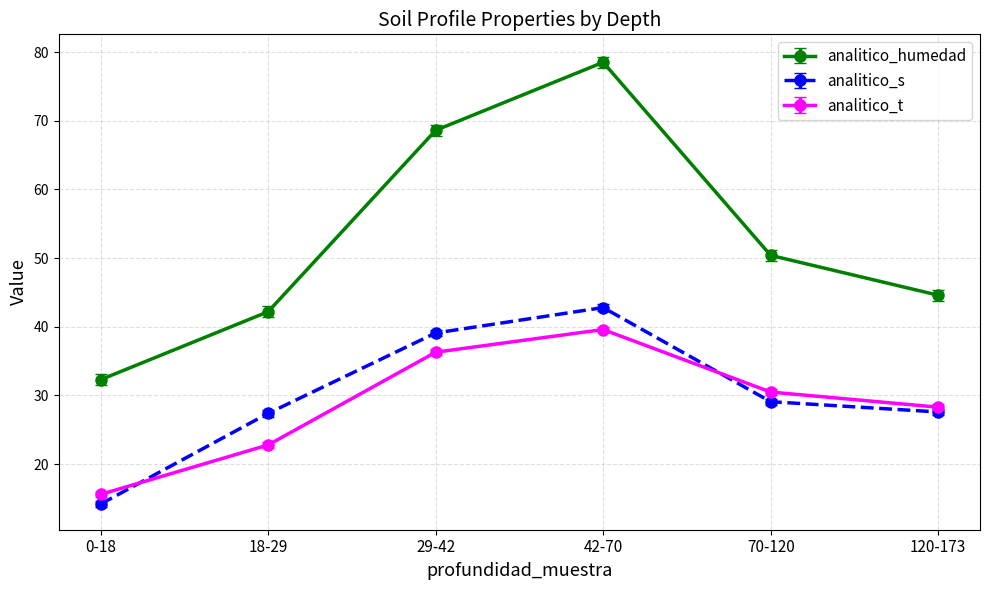

True or false: analitico_t and analitico_humedad cross at least once.

False